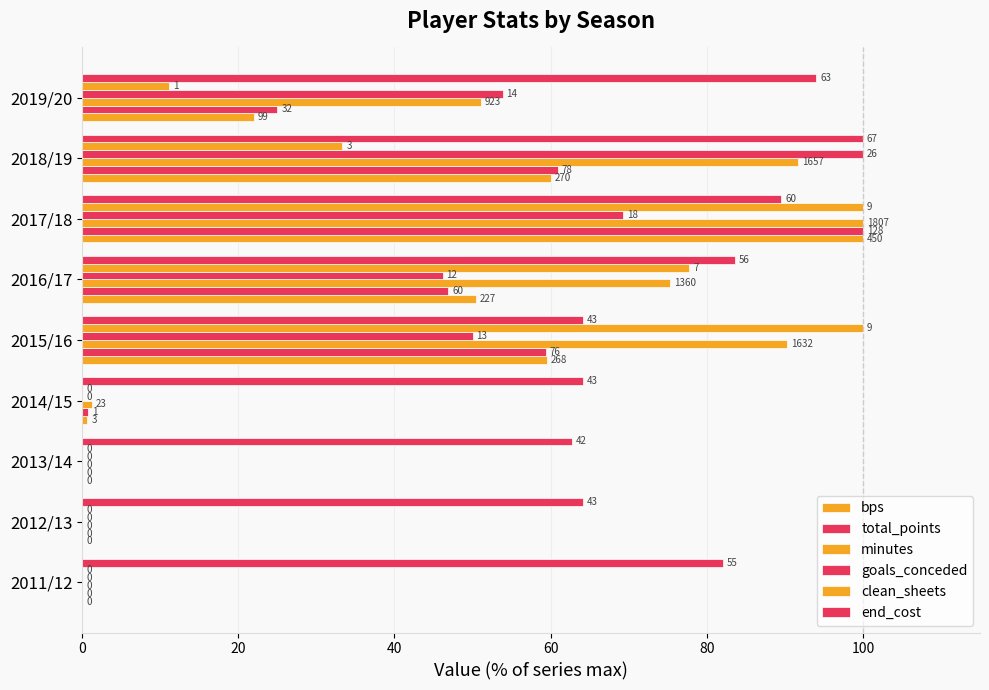

Which series has the largest total across all categories?

end_cost